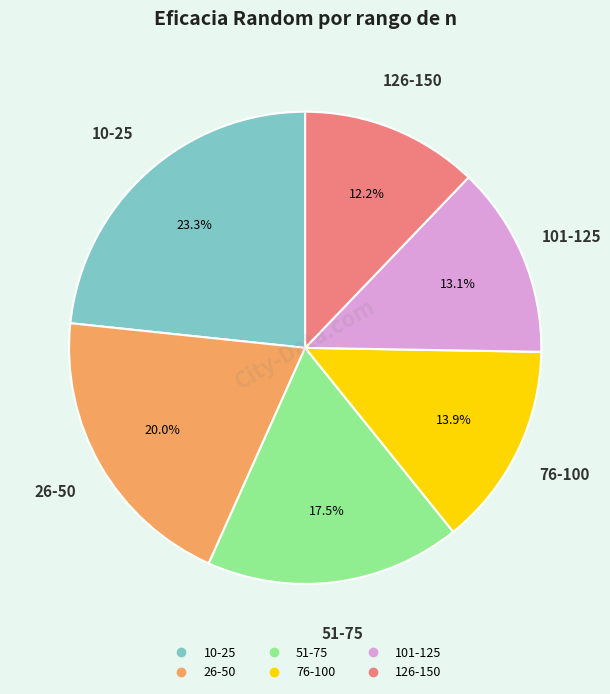

To the nearest percent, what percentage of the pie is 101-125?

13%